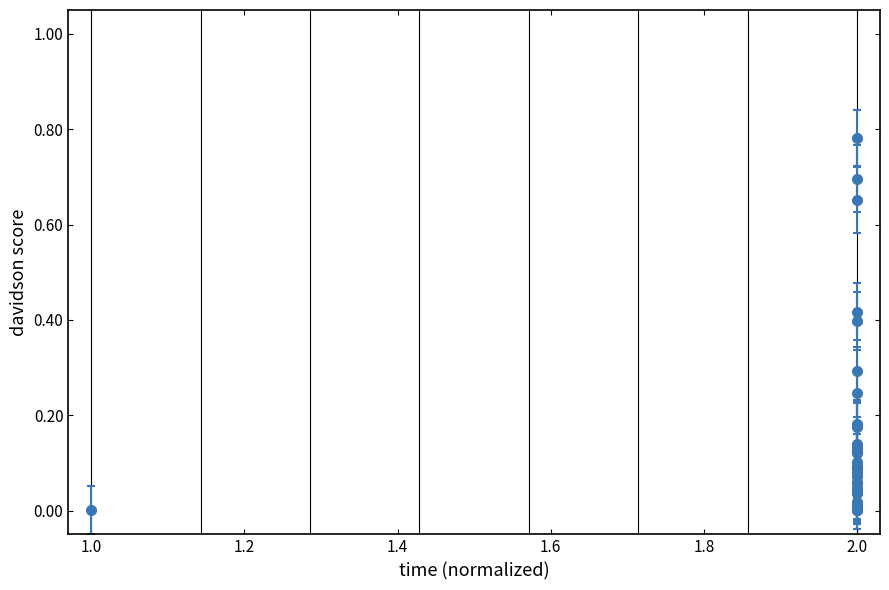

What is the sum of all values?

5.6